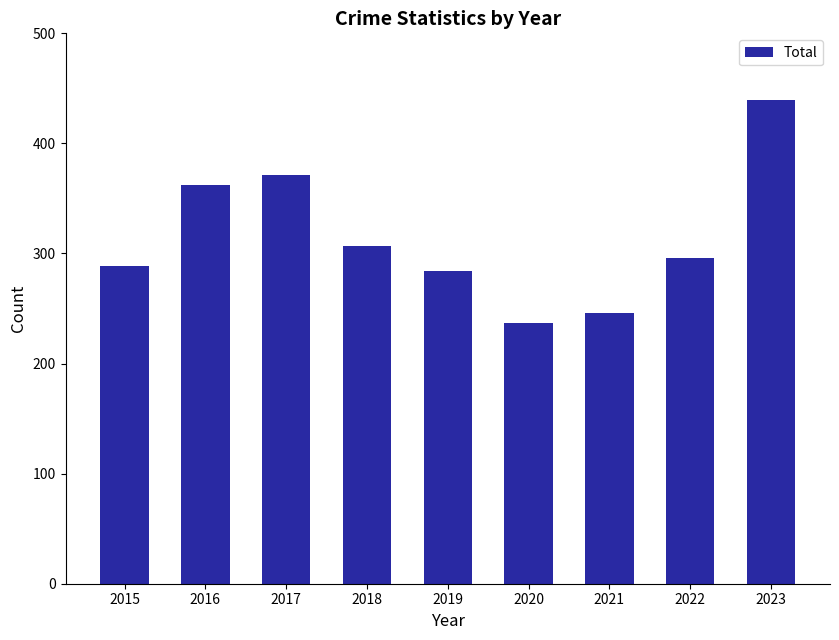

What is the difference between the values at 2021 and 2020?

9